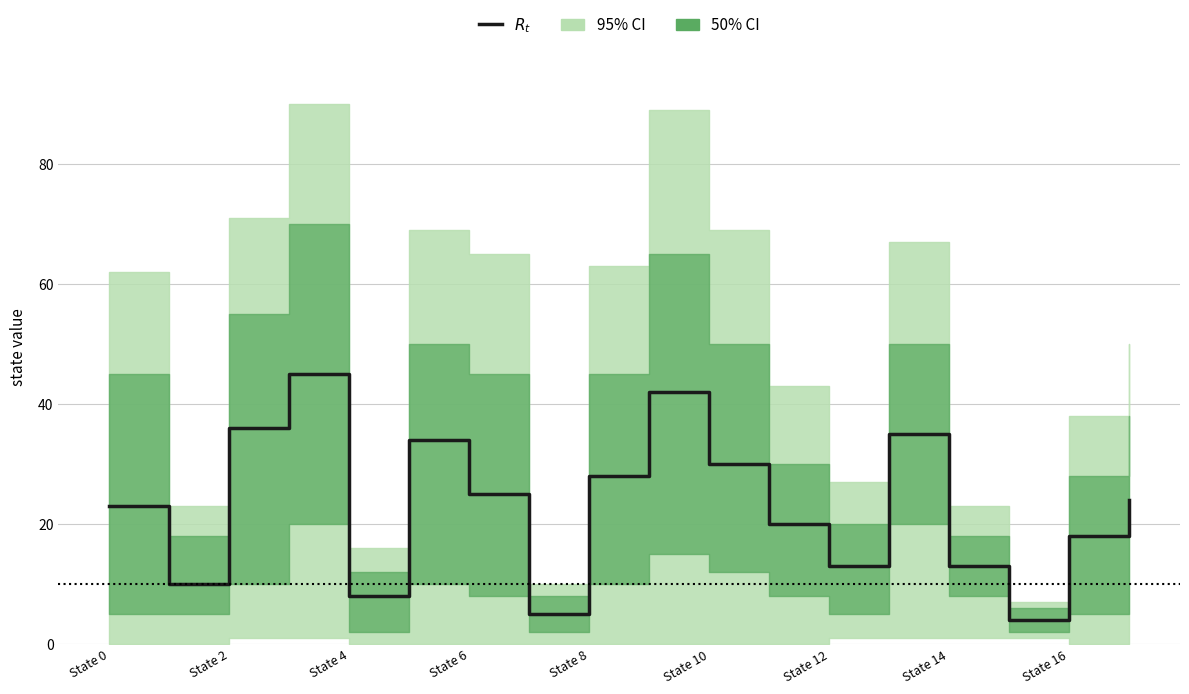

Is this an area chart (filled region under the line)?

No